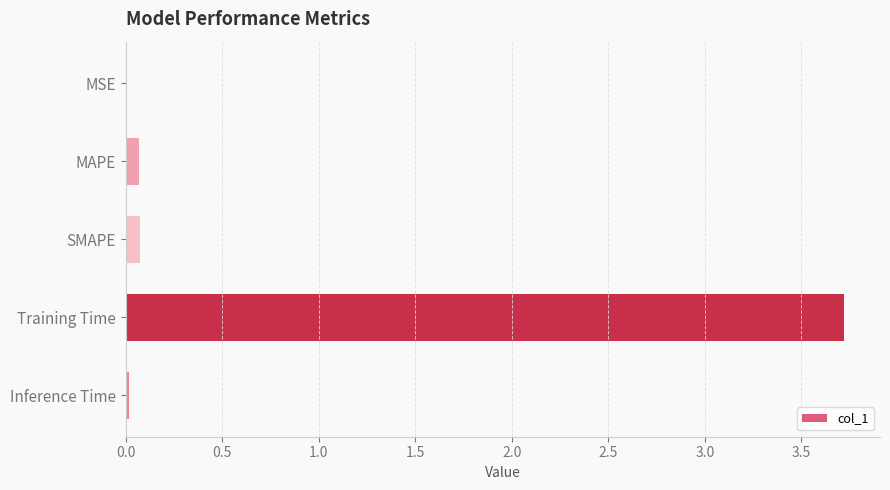

What is the approximate value at Training Time?

3.7